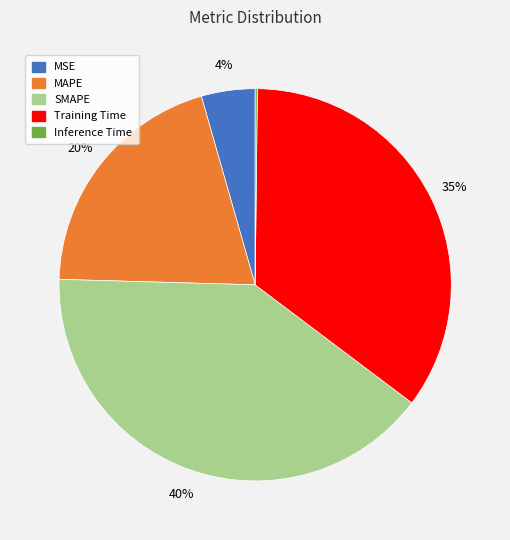

To the nearest percent, what is the average slice percentage?

20%